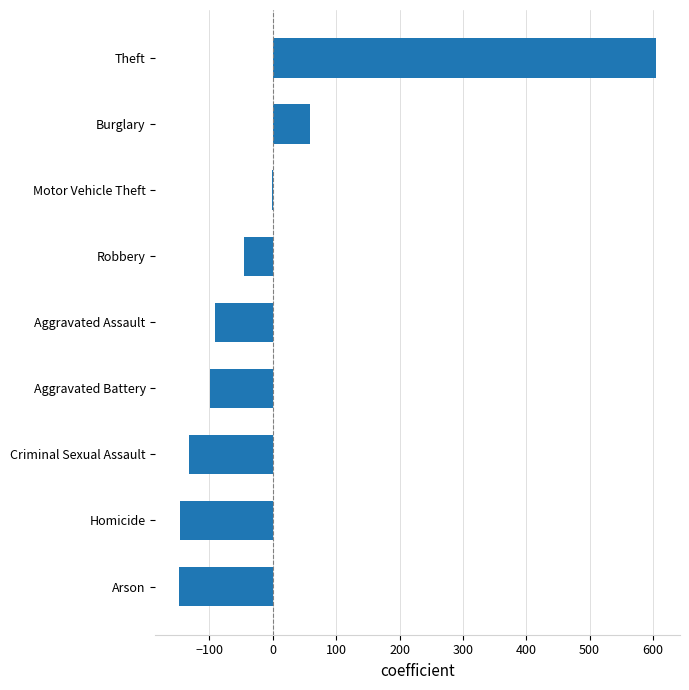

What value does the data have at Theft?

605.0